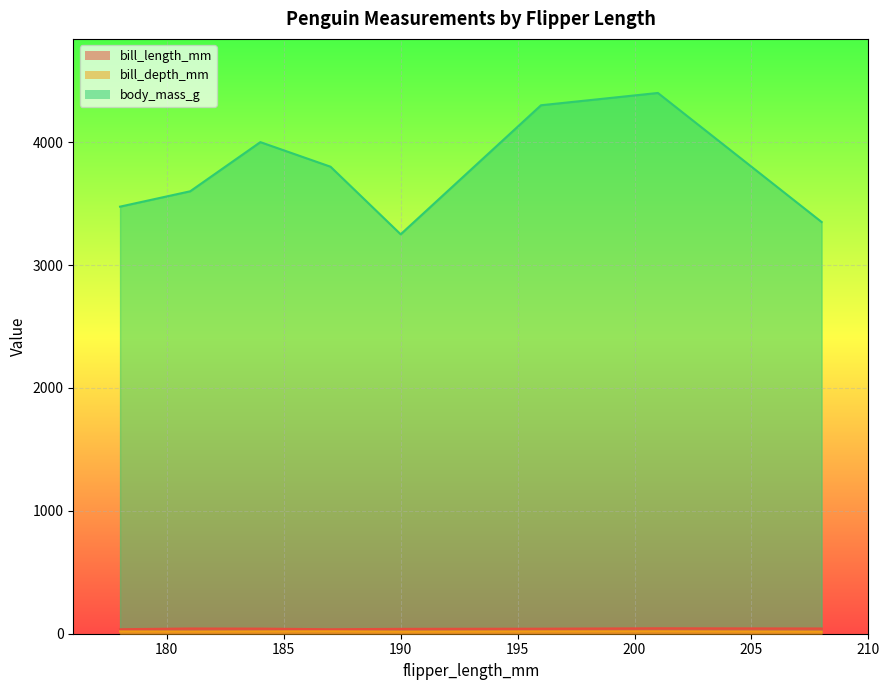

What is the minimum value shown in the chart?

16.7